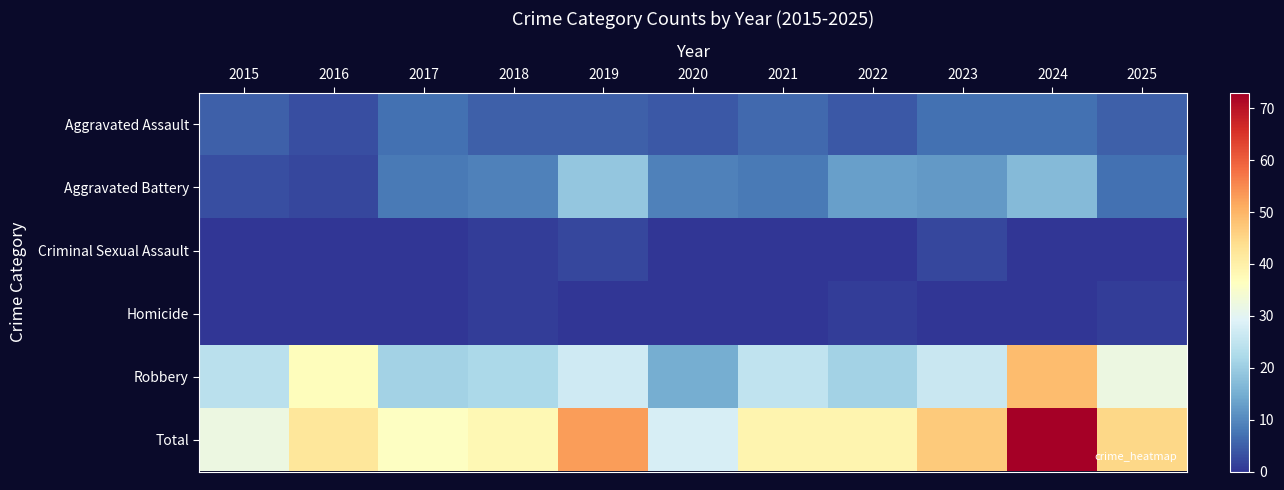

List the series in order of their peak value, lowest first.

Homicide, Criminal Sexual Assault, Aggravated Assault, Aggravated Battery, Robbery, Total